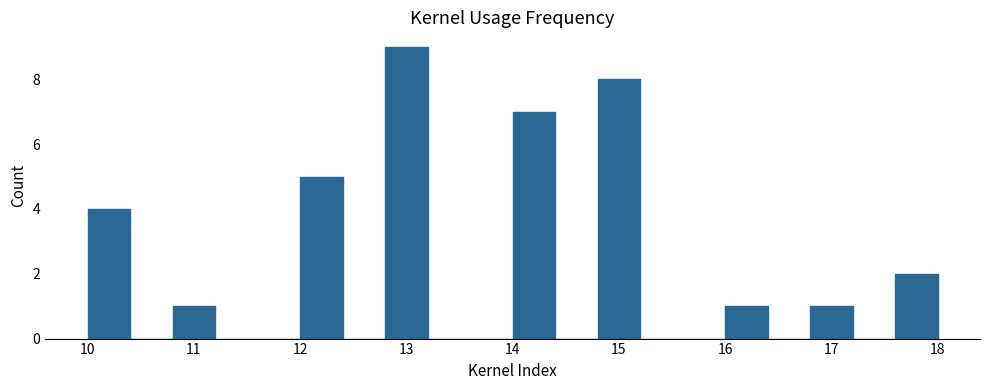

Which range on the x-axis has the tallest bar?

12.8 to 13.2